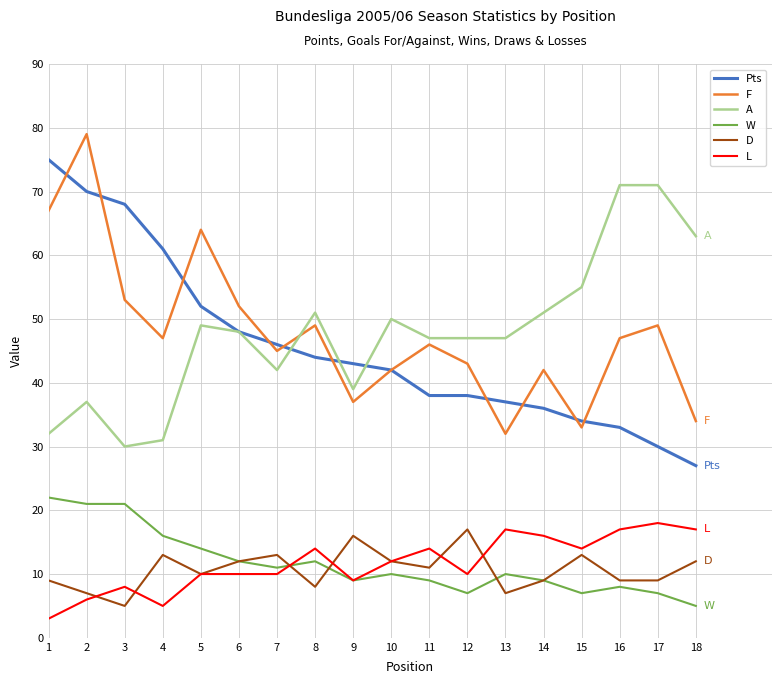

Count the number of data series in this chart.

6